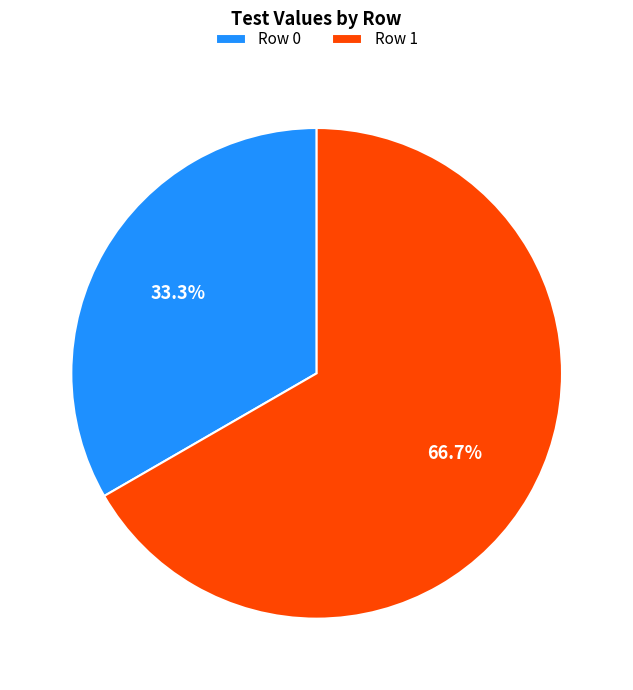

Is it true that Row 0 is 33% of the pie?

True